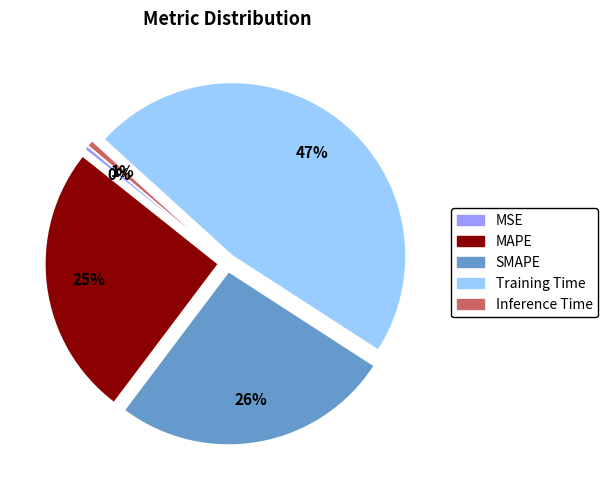

What is the largest slice in the pie chart?

Training Time